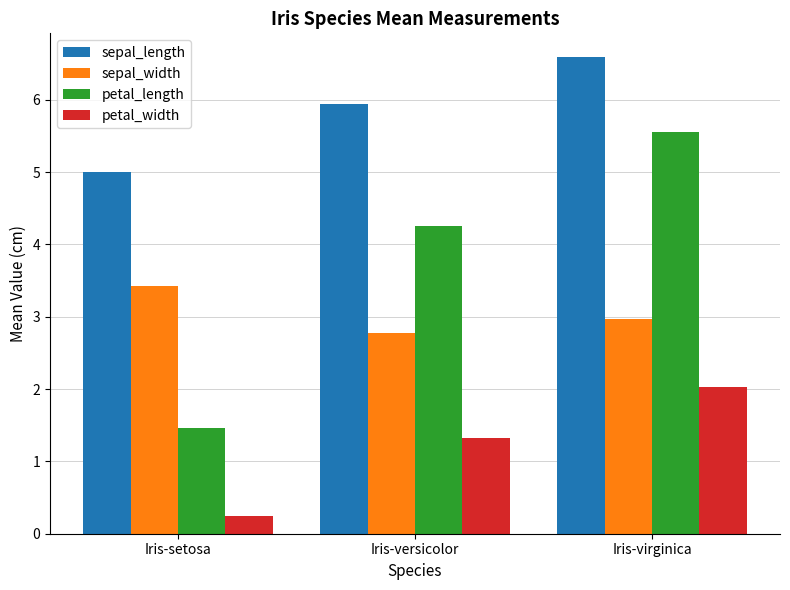

Which series changed the most between Iris-setosa and Iris-versicolor?

petal_length